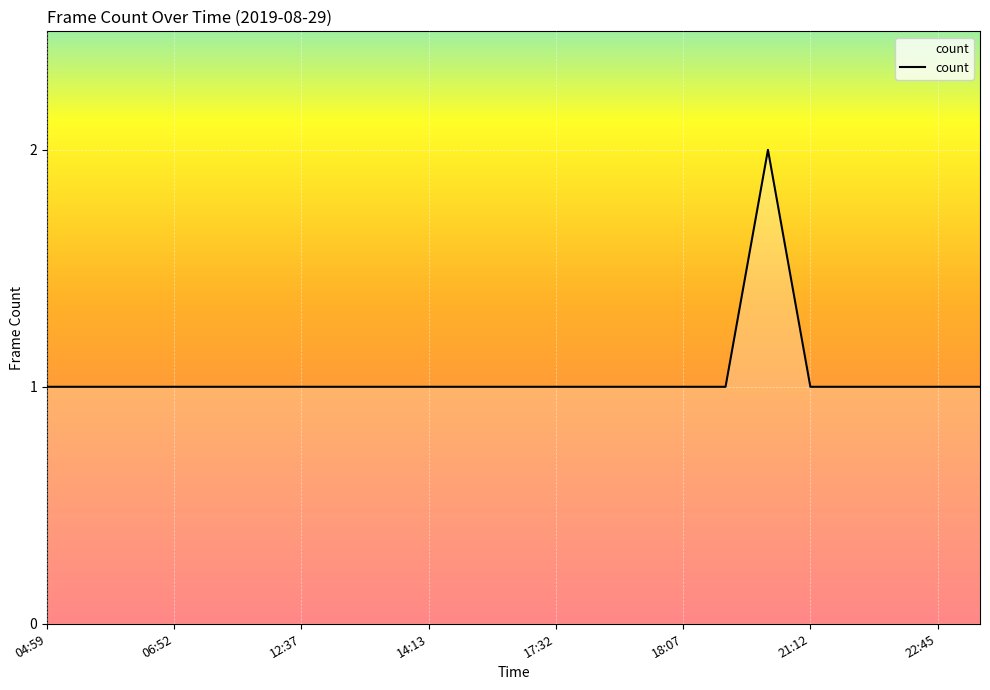

How many points are higher than both their immediate neighbors (excluding endpoints)?

1